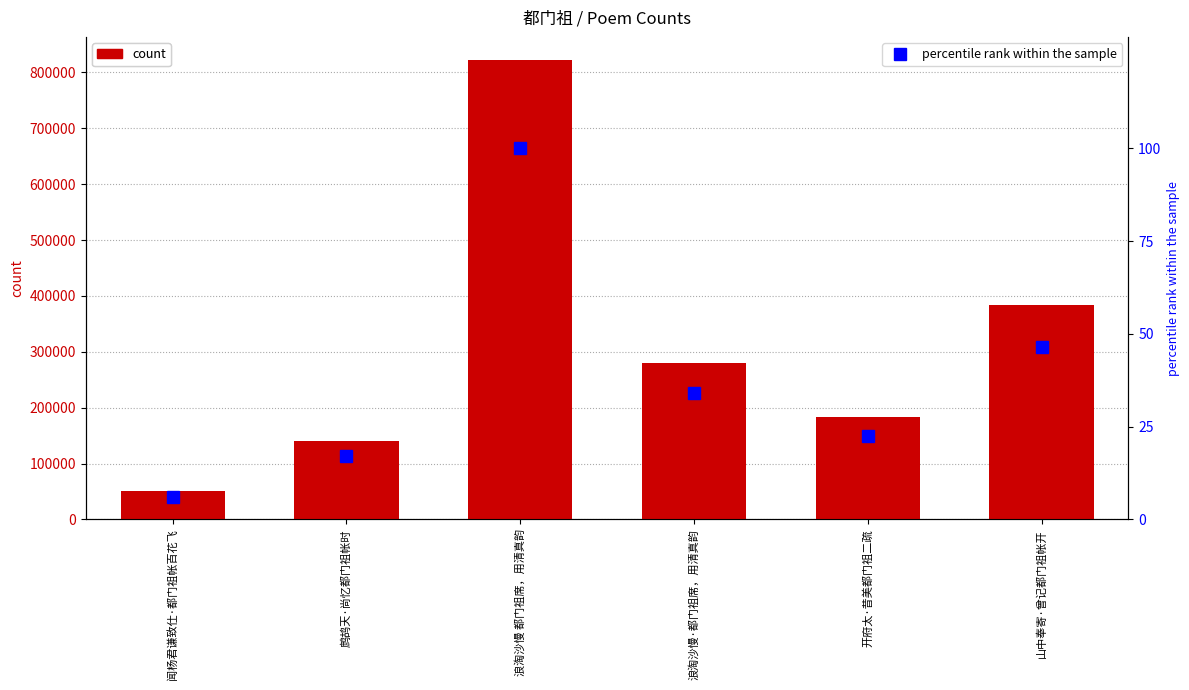

List the labels in order of percentile rank within the sample value, largest first.

浪淘沙慢 都门祖席，用清真韵, 山中奉寄·曾记都门祖帐开, 浪淘沙慢·都门祖席，用清真韵, 开府太·昔美都门祖二疏, 鹧鸪天·尚忆都门祖帐时, 闻杨君谦致仕·都门祖帐百花飞